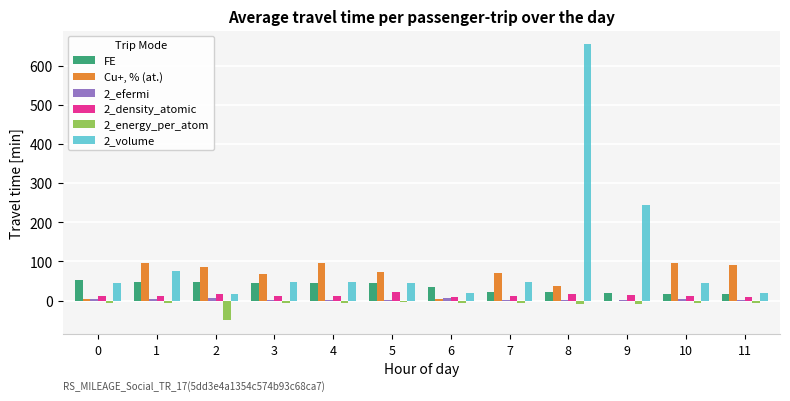

What is the greatest value displayed?

654.4